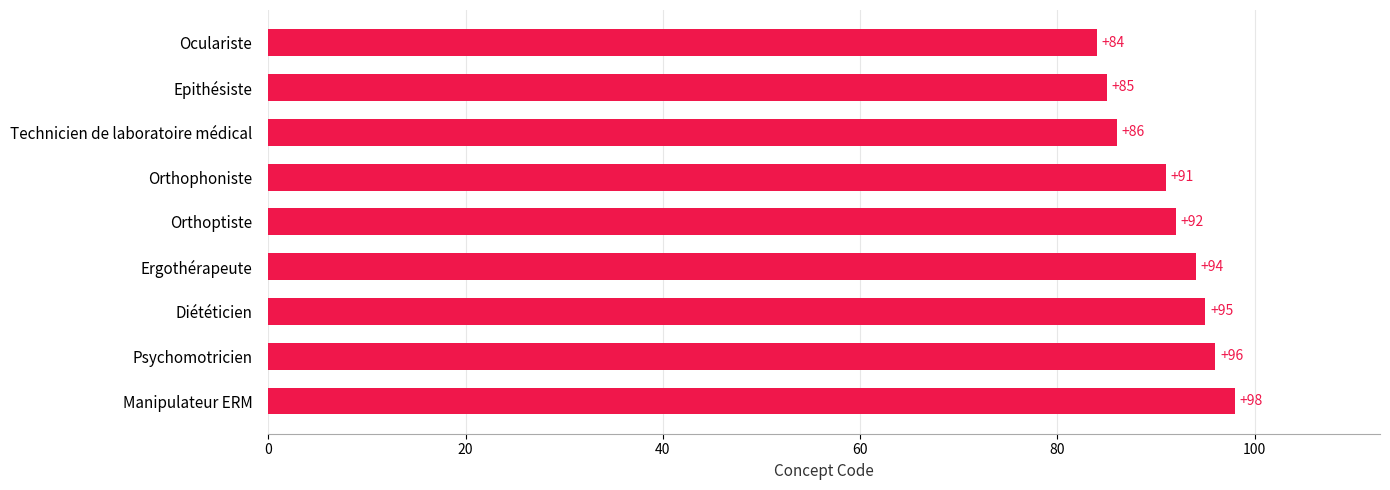

Read the value at Orthoptiste.

92